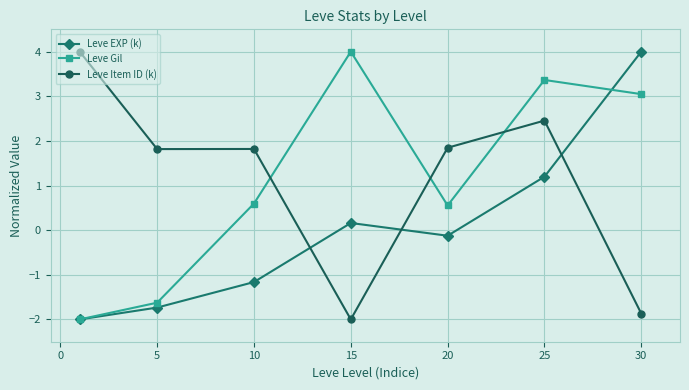

How many values in Leve Item ID (k) are below zero?

2